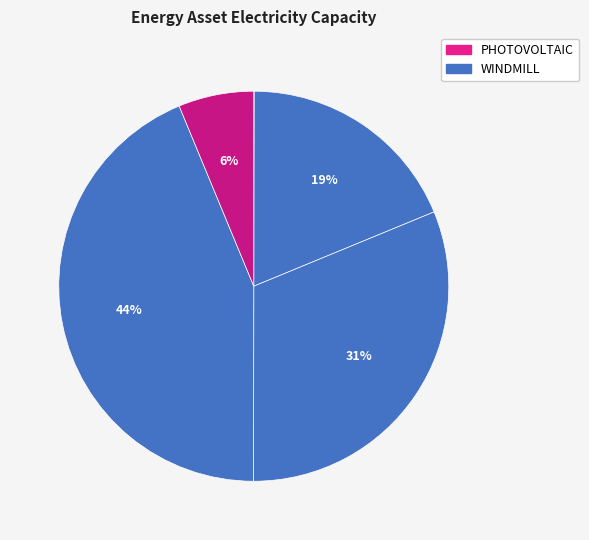

Count the number of slices in the pie.

7